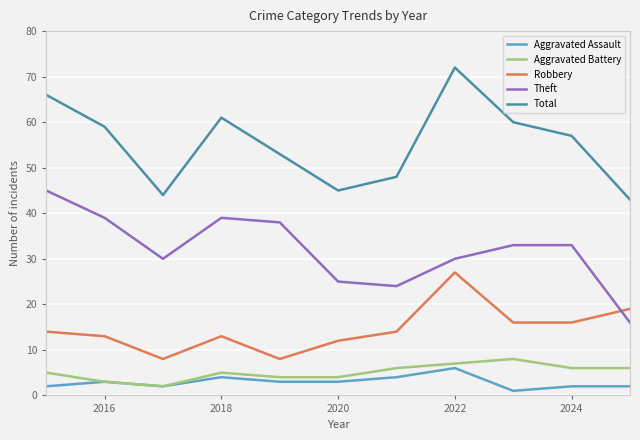

True or false: Theft and Aggravated Assault cross at least once.

False